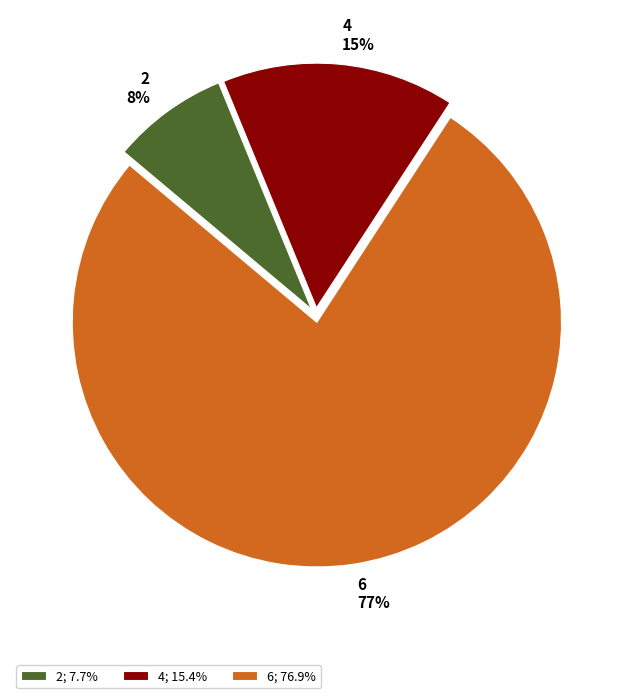

To the nearest percent, what percentage of the pie is 2?

8%